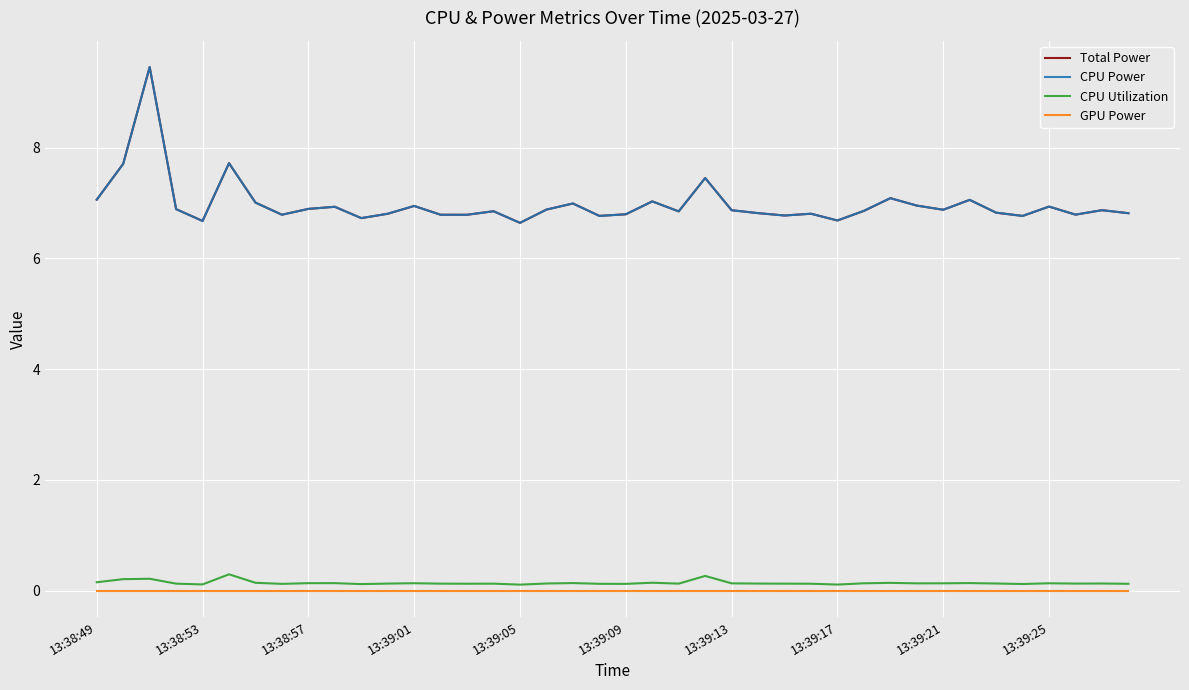

At which label does GPU Power reach its minimum?

13:38:49